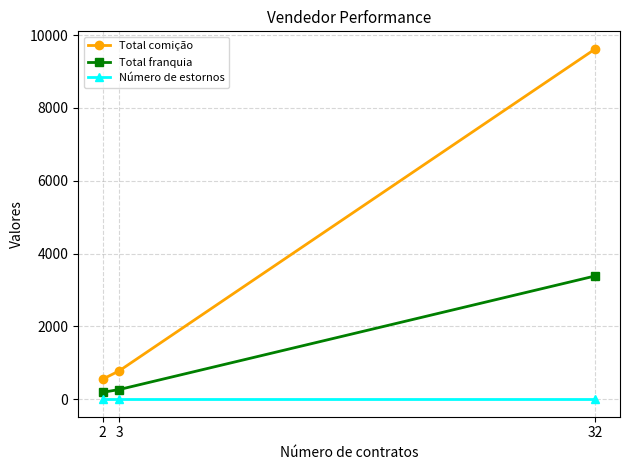

The Número de estornos series shows 0.0 at 32. True or false?

True